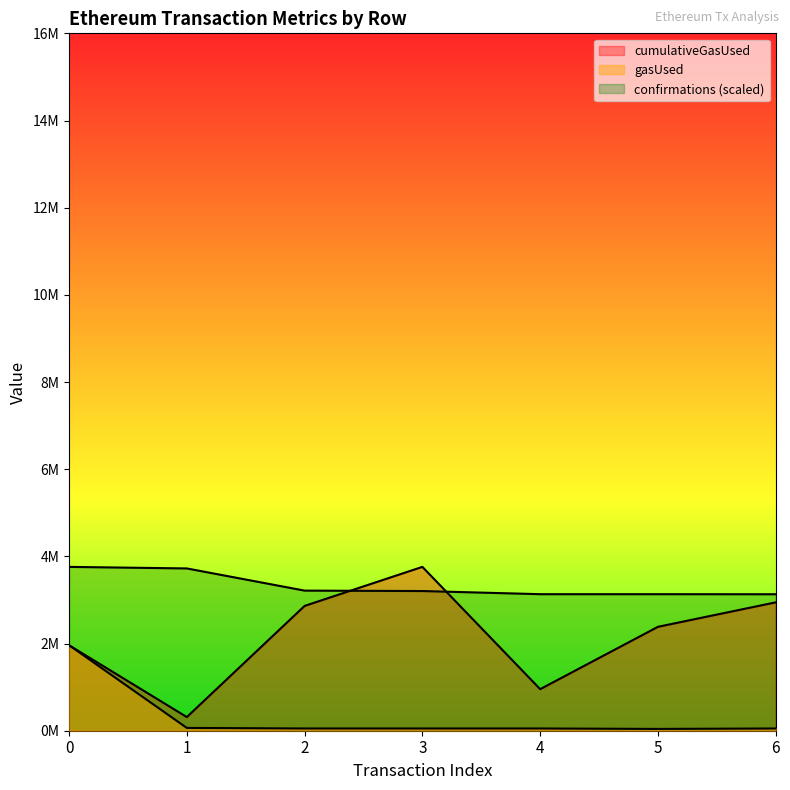

What is the value of the gasUsed point at the 5th from the left?

51271.0